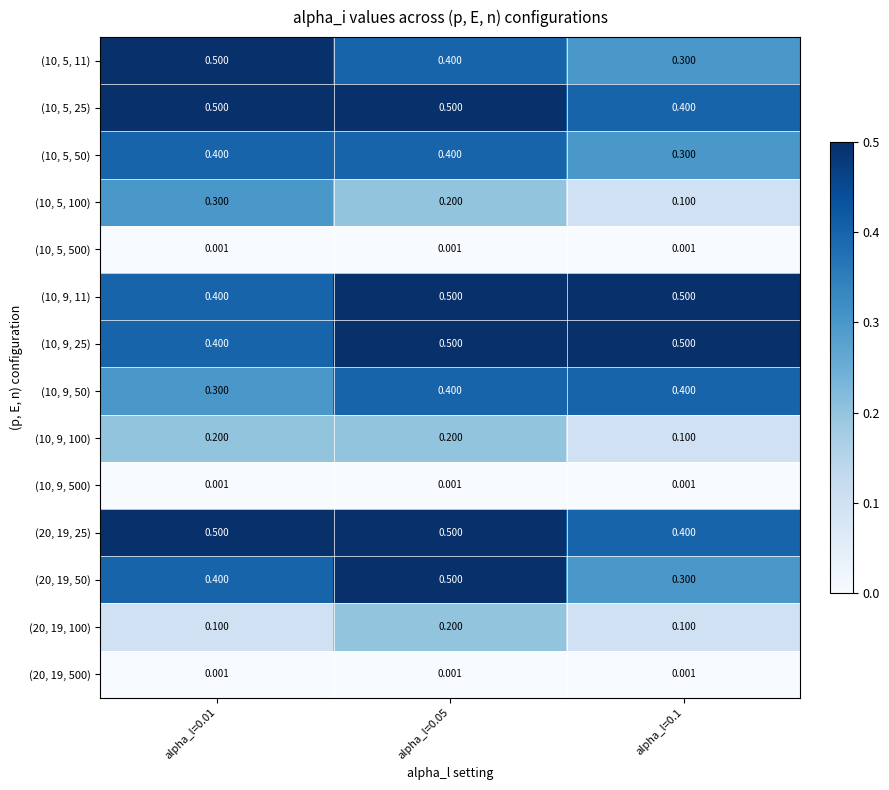

Count the number of data series in this chart.

14